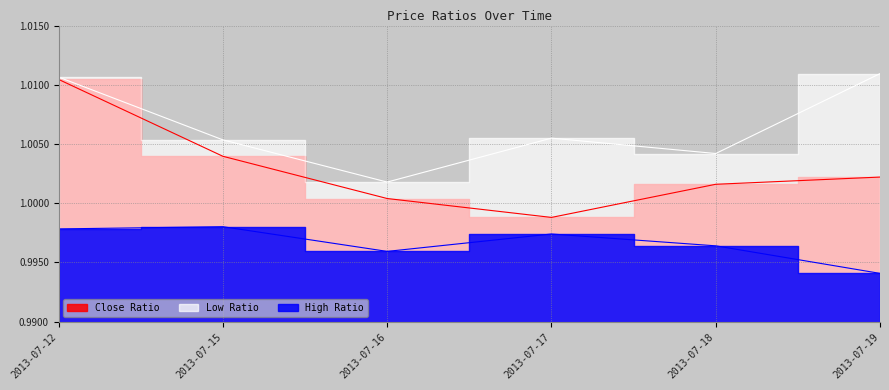

How many distinct data groups are displayed?

3